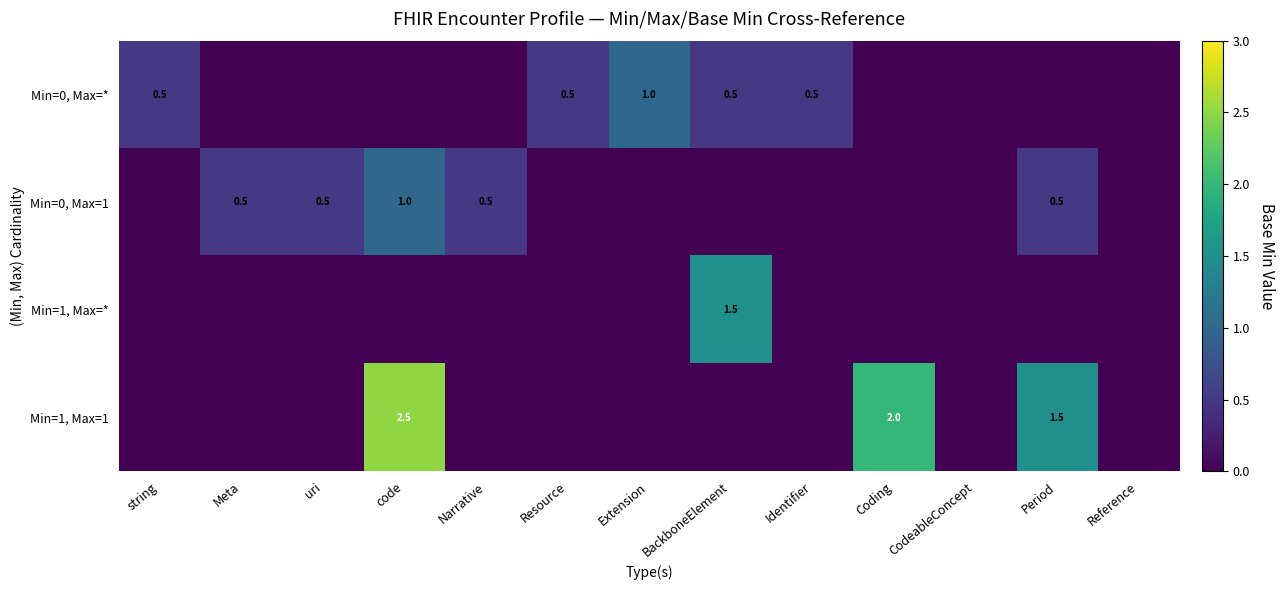

At which category does the chart reach its peak across all series?

code